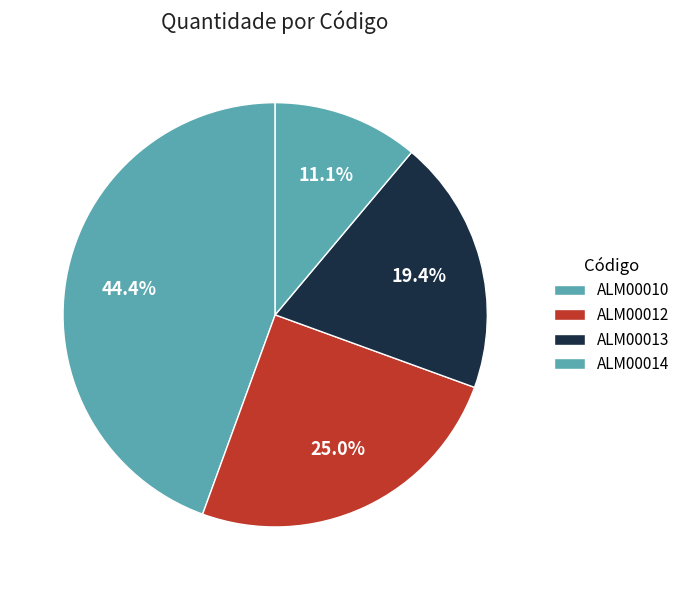

Rank the categories by value from highest to lowest.

ALM00010, ALM00012, ALM00013, ALM00014